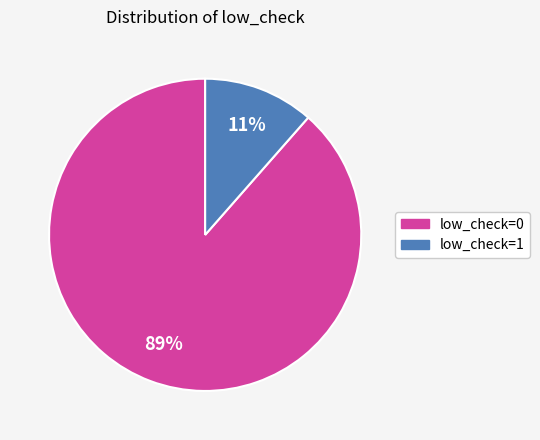

To the nearest percent, what is the combined percentage of low_check=0 and low_check=1?

100%